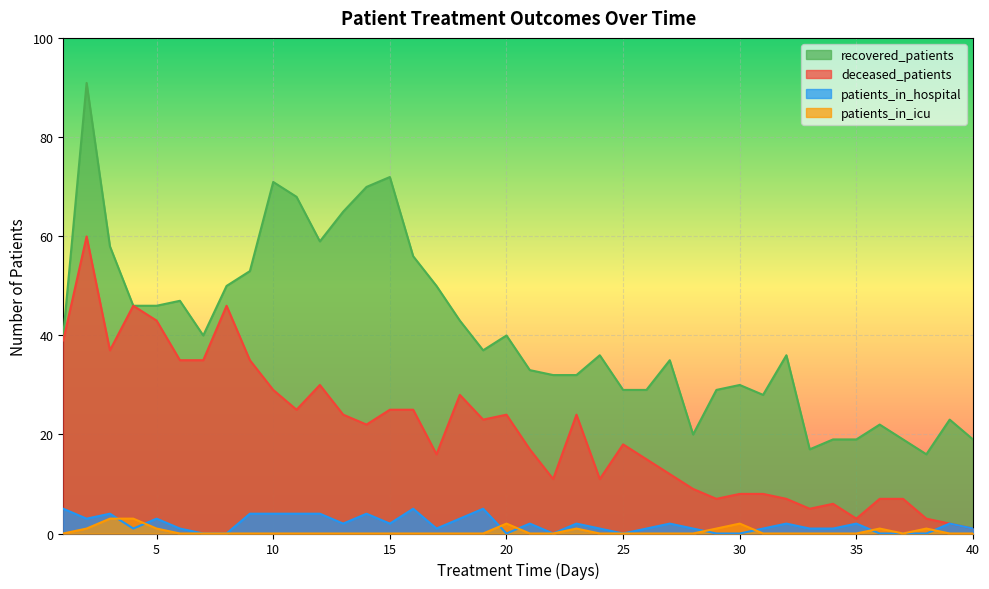

How many lines are shown in the chart?

4